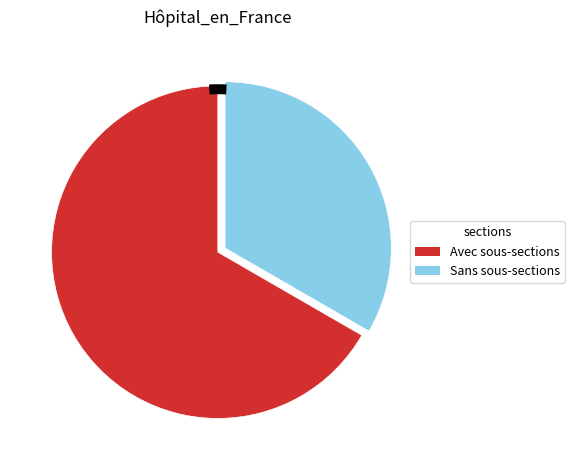

True or false: Statut des hôpitaux français accounts for 24% of the total.

False